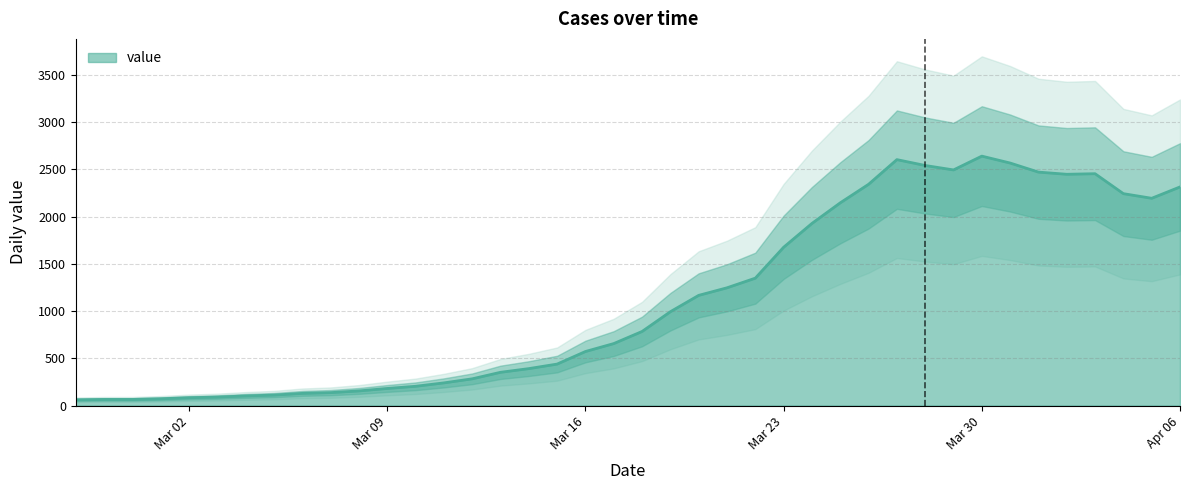

What value does the data have at 2020-03-05?

111